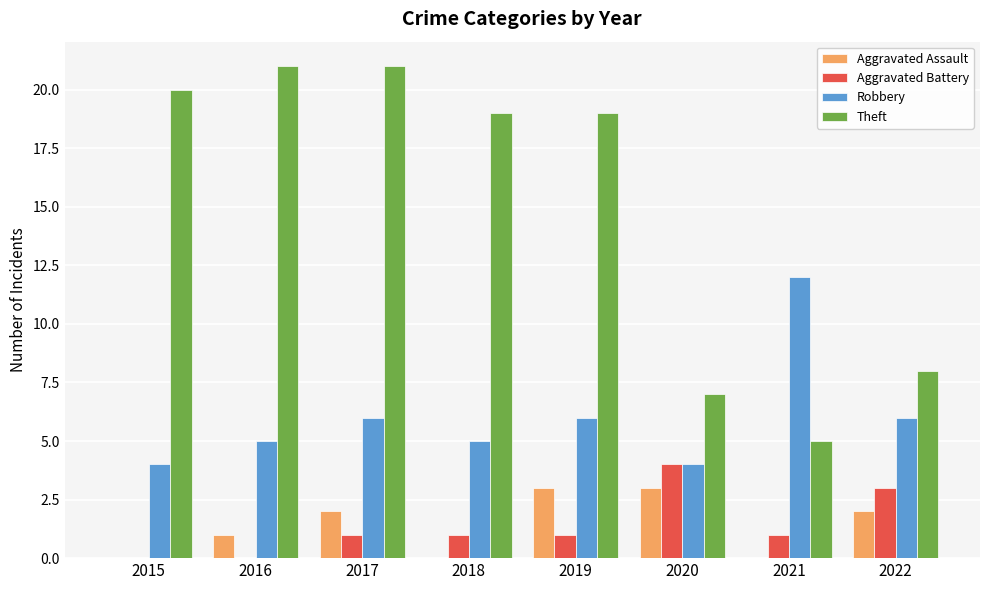

What is the highest value of the Aggravated Assault series?

3